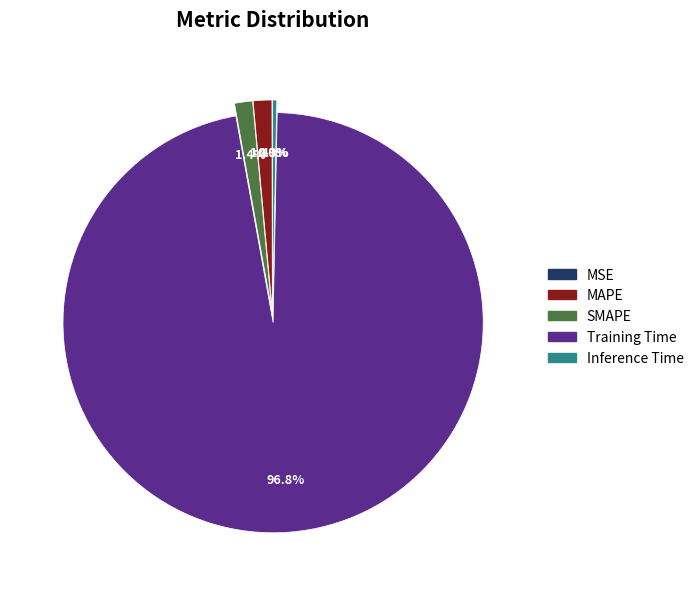

Which category has the biggest portion of the pie?

Training Time